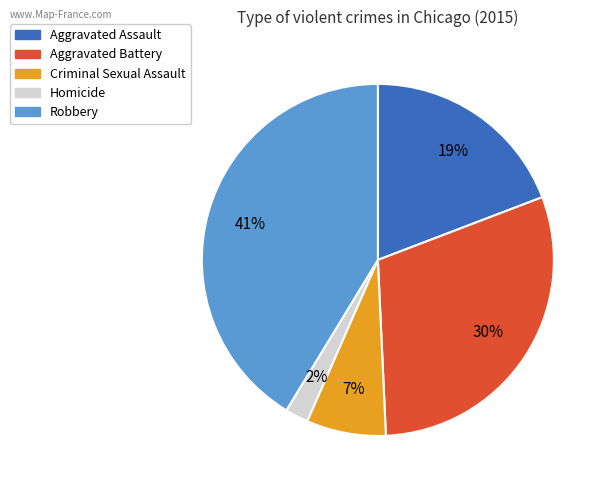

To the nearest percent, what portion does Aggravated Assault represent?

19%